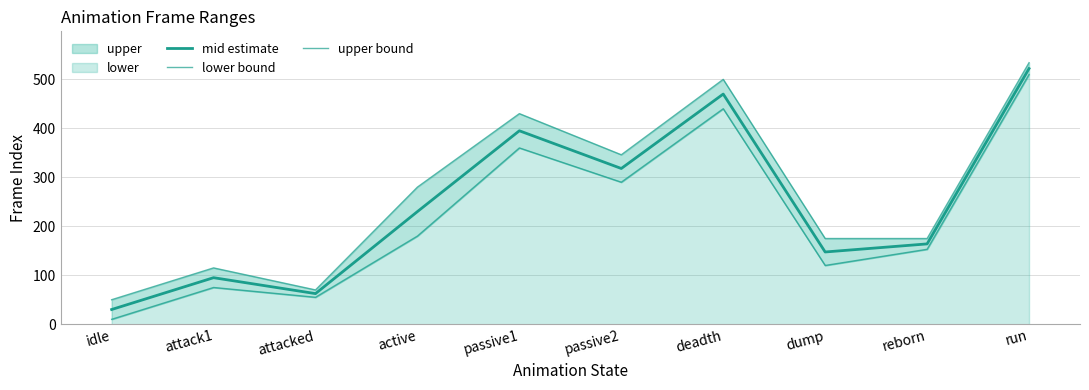

Reading left to right, what are all the values shown in this chart?

mid estimate: 30.0	95.0	62.5	230.0	395.0	318.0	470.0	147.5	164.0	522.0
lower bound: 10.0	75.0	55.0	180.0	360.0	290.0	440.0	120.0	153.0	510.0
upper bound: 50.0	115.0	70.0	280.0	430.0	346.0	500.0	175.0	175.0	534.0